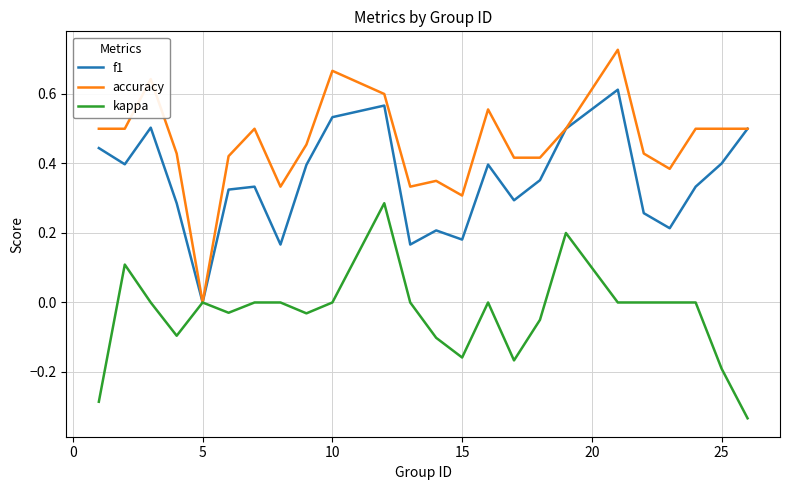

List the series in order of their peak value, lowest first.

kappa, f1, accuracy